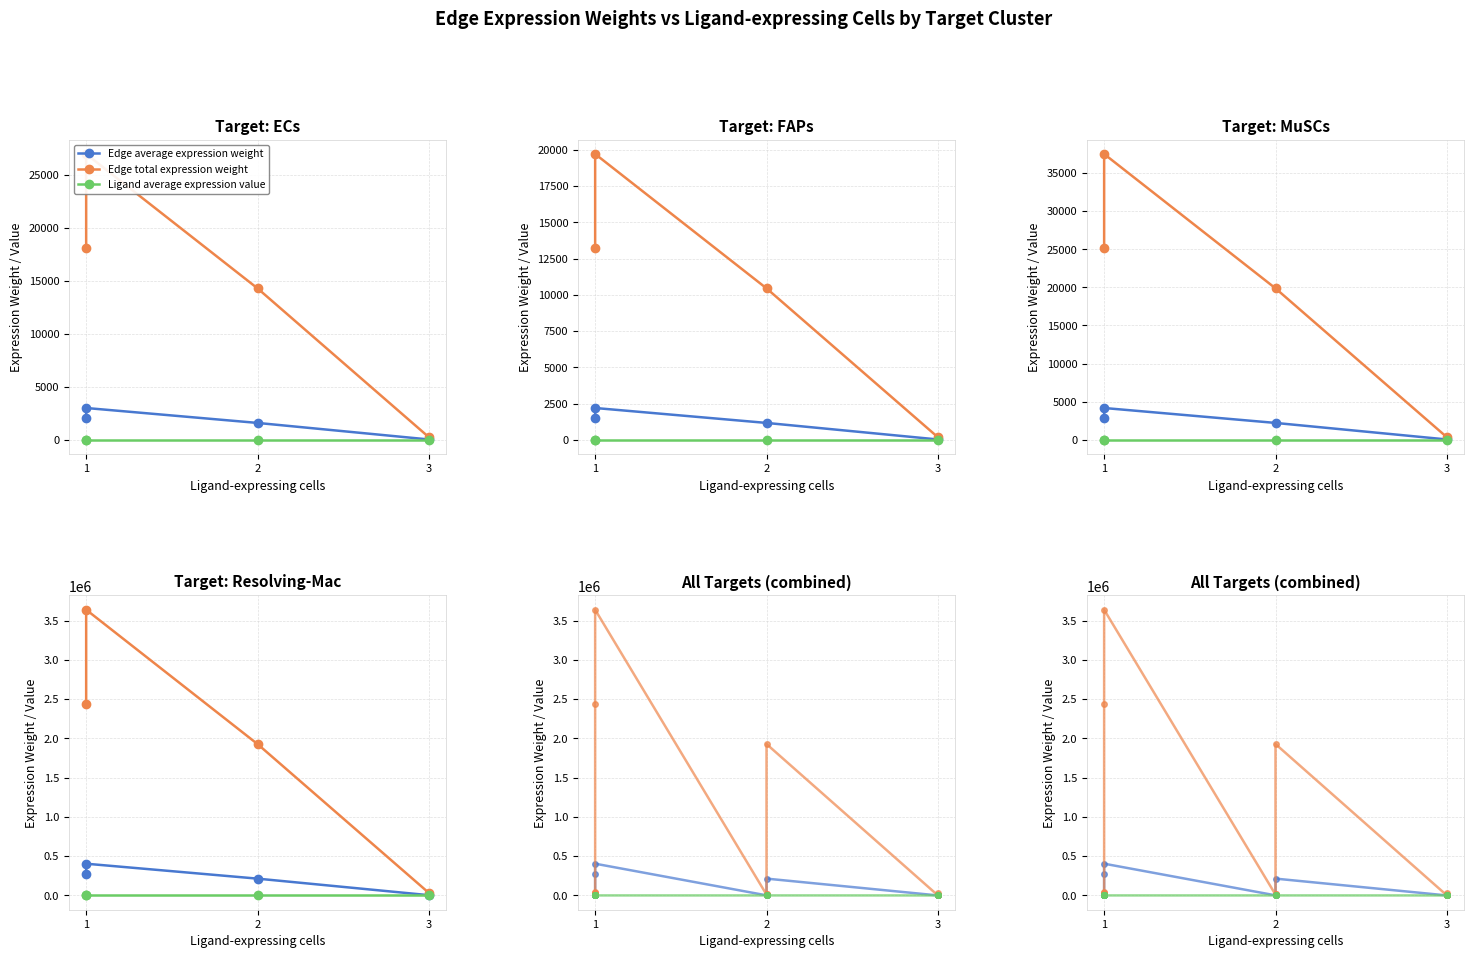

Reading right to left, transcribe all the data shown in this chart.

Edge average expression weight: 3552.9	36.6	26.3	19.2	214198.3	2207.3	1588.0	1160.5	404284.1	271432.7	4166.1	2997.3	2797.1	2190.3	2012.3	1470.5
Edge total expression weight: 31975.9	329.5	237.1	173.2	1927784.7	19865.7	14292.2	10444.2	3638556.7	2442894.4	37495.2	26975.5	25173.9	19712.7	18111.1	13234.9
Ligand average expression value: 306.9	3.2	2.3	1.7	306.9	3.2	2.3	1.7	306.9	306.9	3.2	3.2	2.3	2.3	1.7	1.7